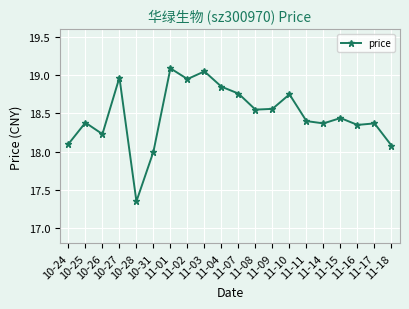

What is the difference between the maximum and minimum values?

1.7